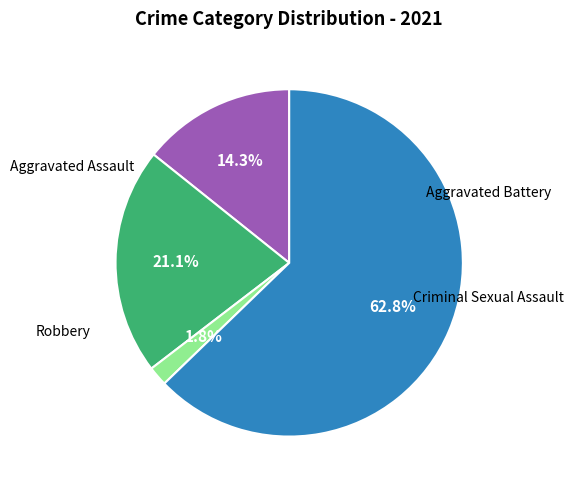

Is there any slice that represents more than half of the pie?

Yes